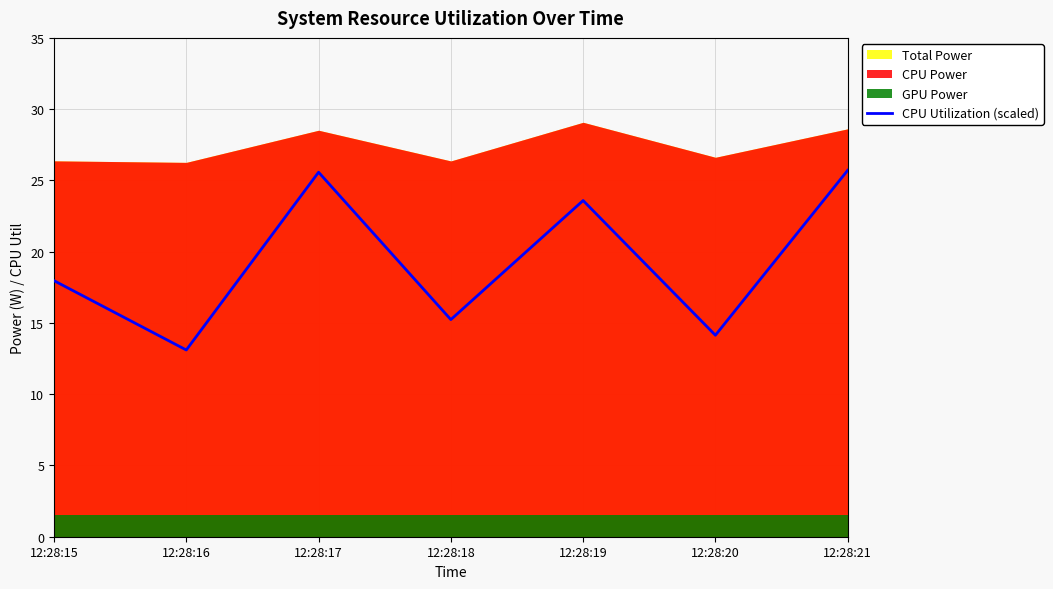

The chart shows a value of 18.0 at 12:28:15. True or false?

True